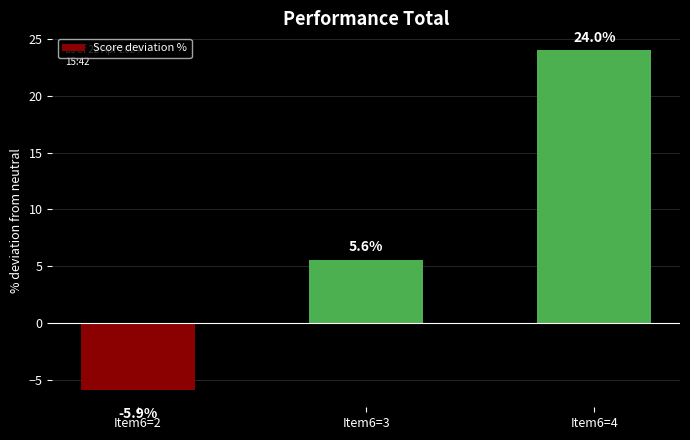

List the labels in order of value, smallest first.

Item6=2, Item6=3, Item6=4